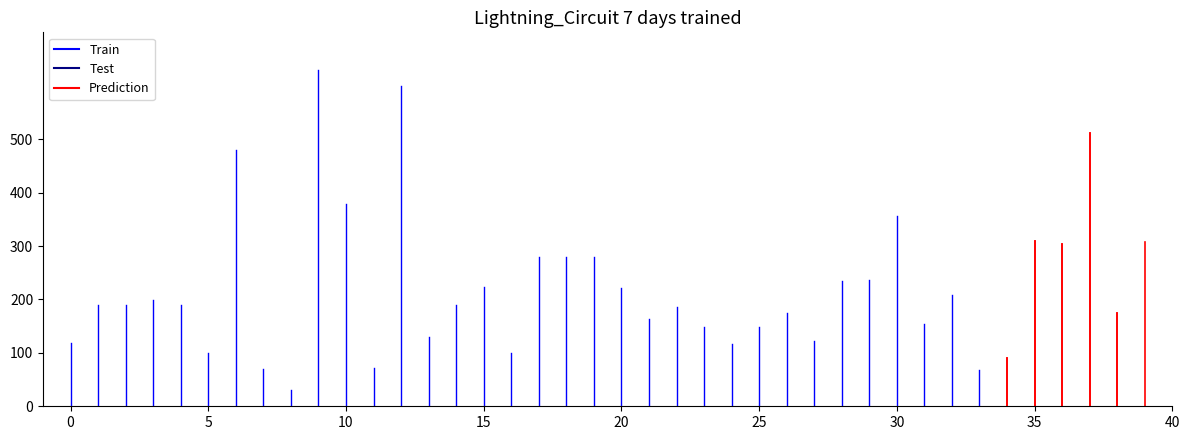

How many interior local peaks does the Test series have?

10